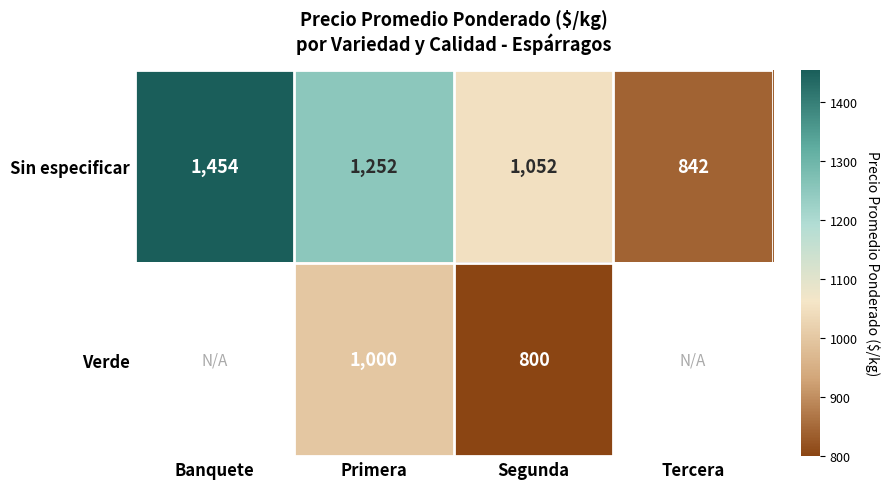

List the labels in order of Sin especificar value, smallest first.

Tercera, Segunda, Primera, Banquete